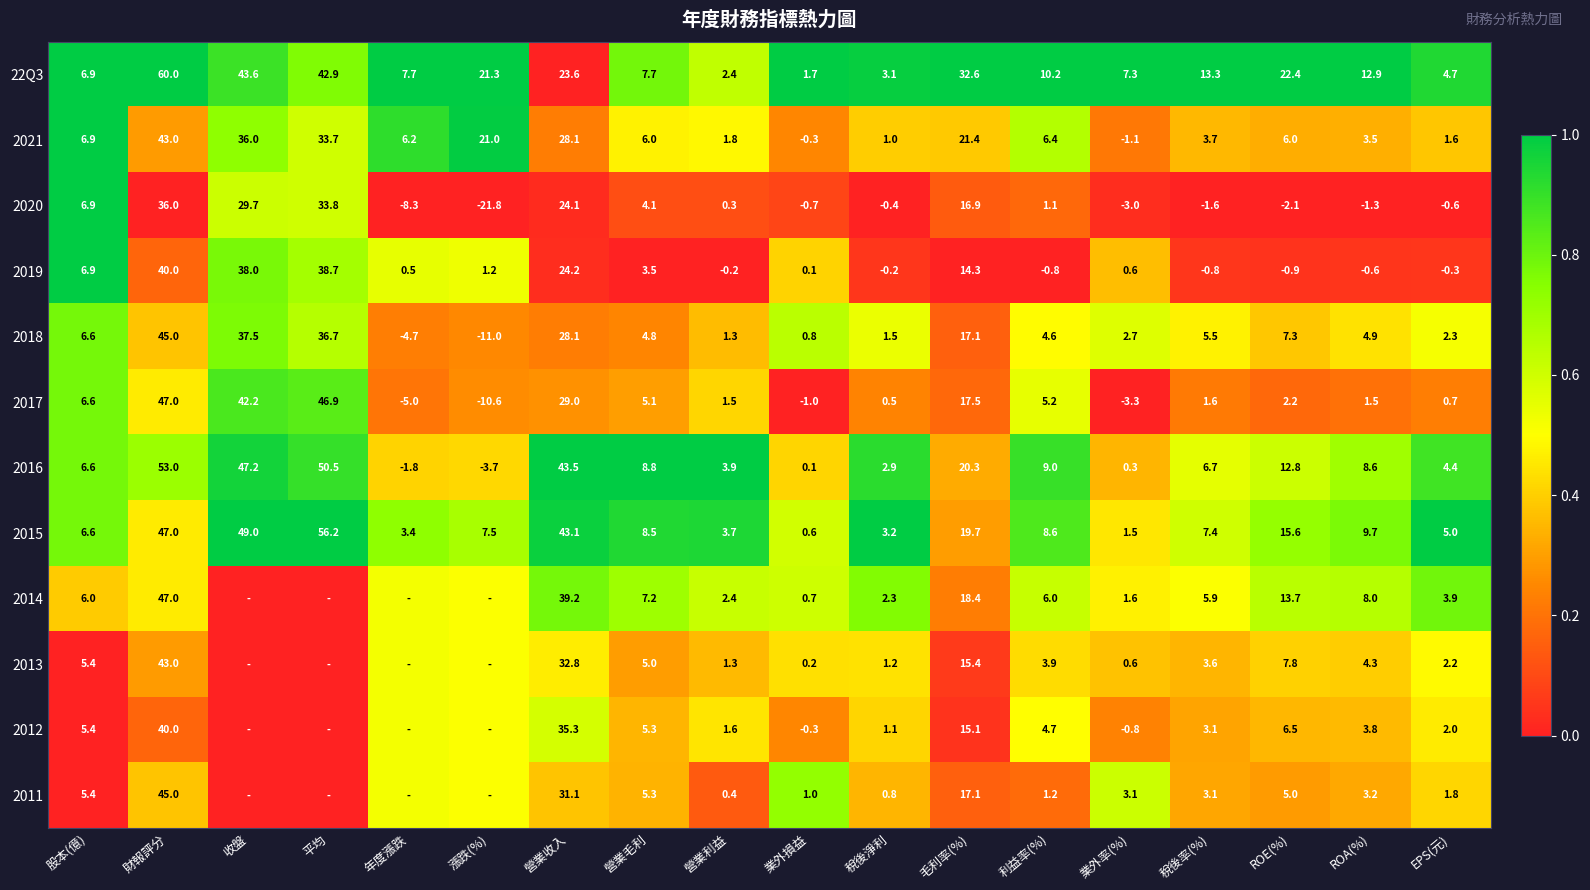

What is the total value across all series at ROA(%)?

58.5